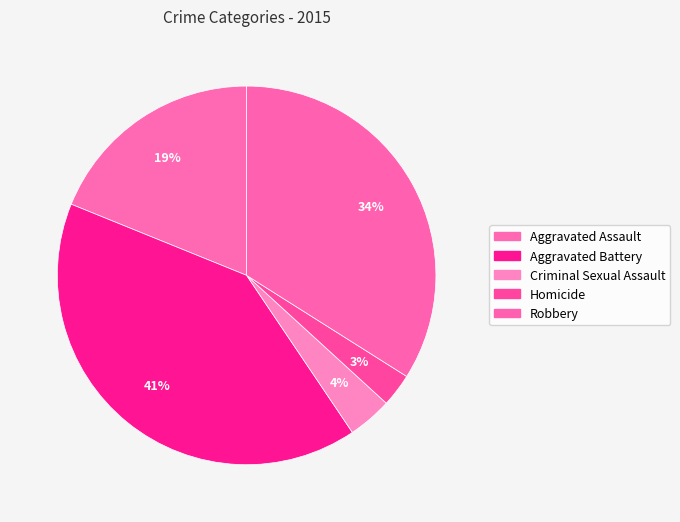

How many segments does this pie chart have?

5